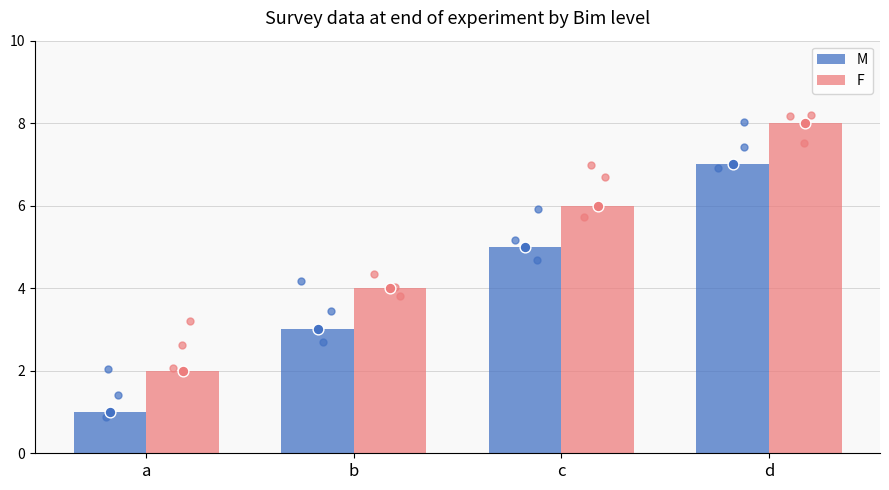

At which category is the sum across all series the highest?

d